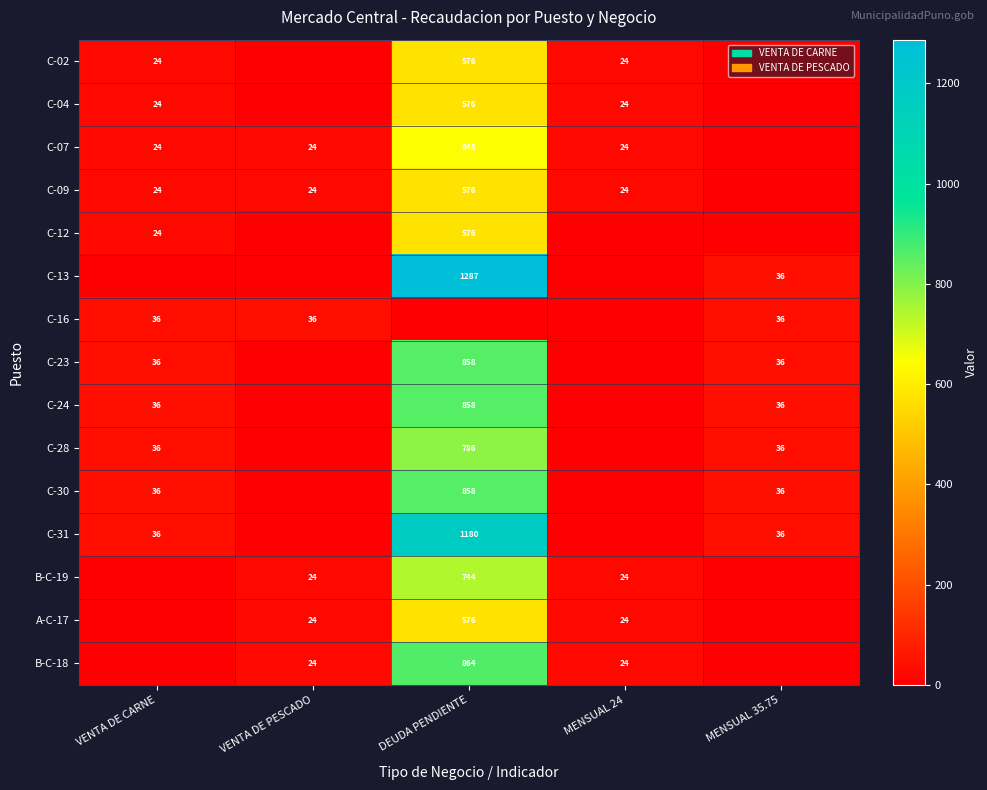

True or false: C-02 has a value of 24 at MENSUAL 24.

True